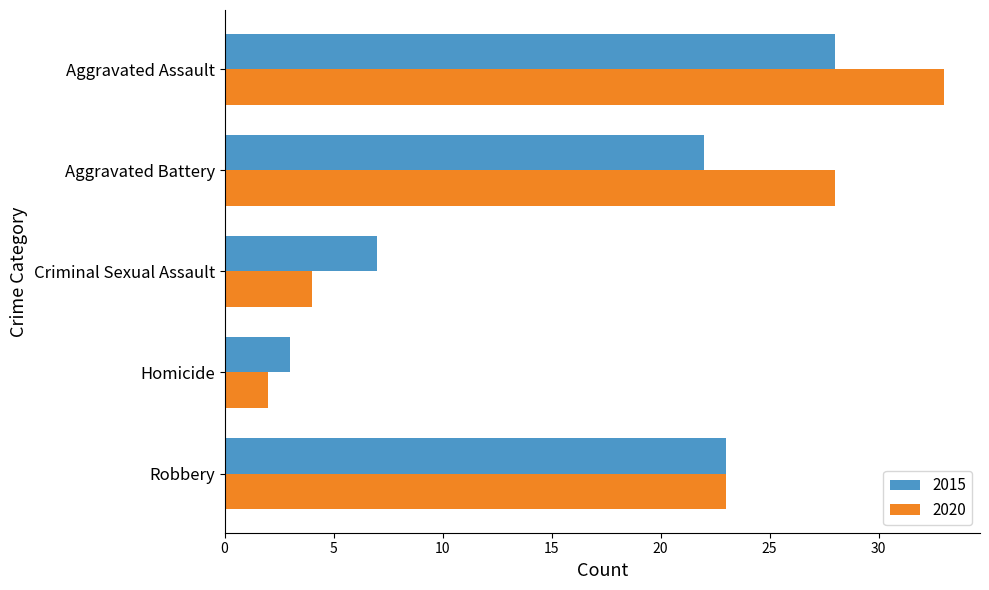

What is the difference between the 2015 values at Aggravated Battery and Criminal Sexual Assault?

15